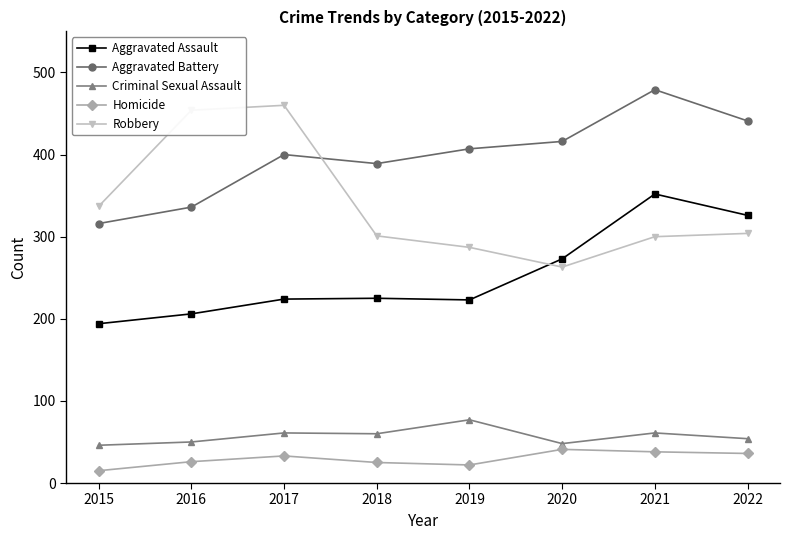

The value of Aggravated Assault at 2020 is 273. True or false?

True